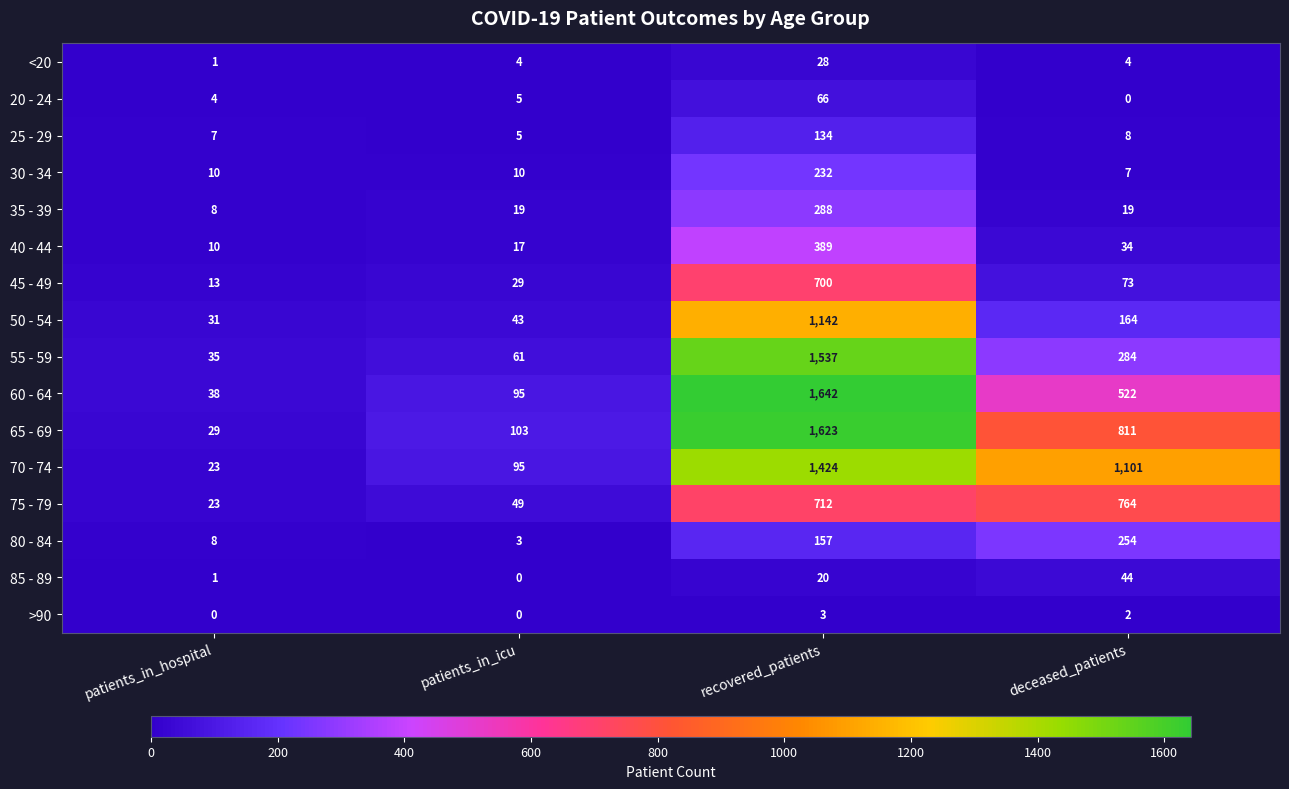

How many distinct data groups are displayed?

16